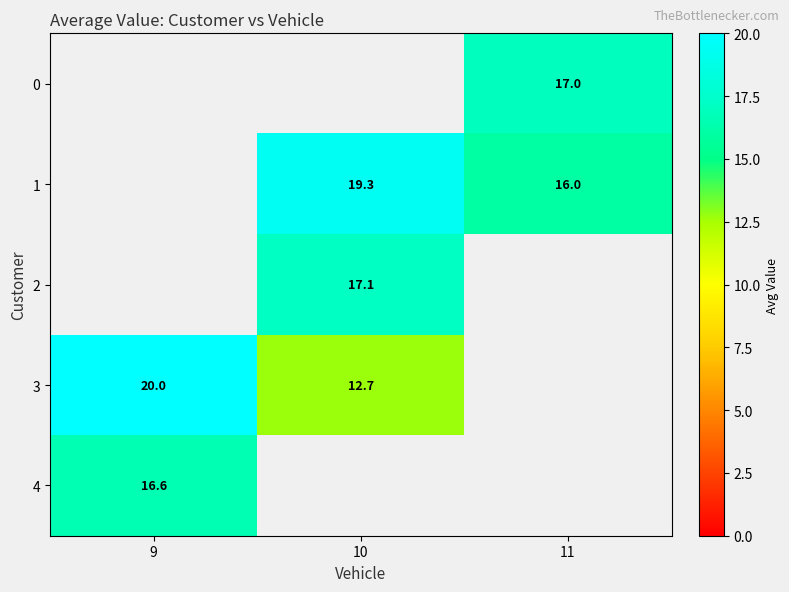

True or false: 0 has a value of 27.6 at 11.

False